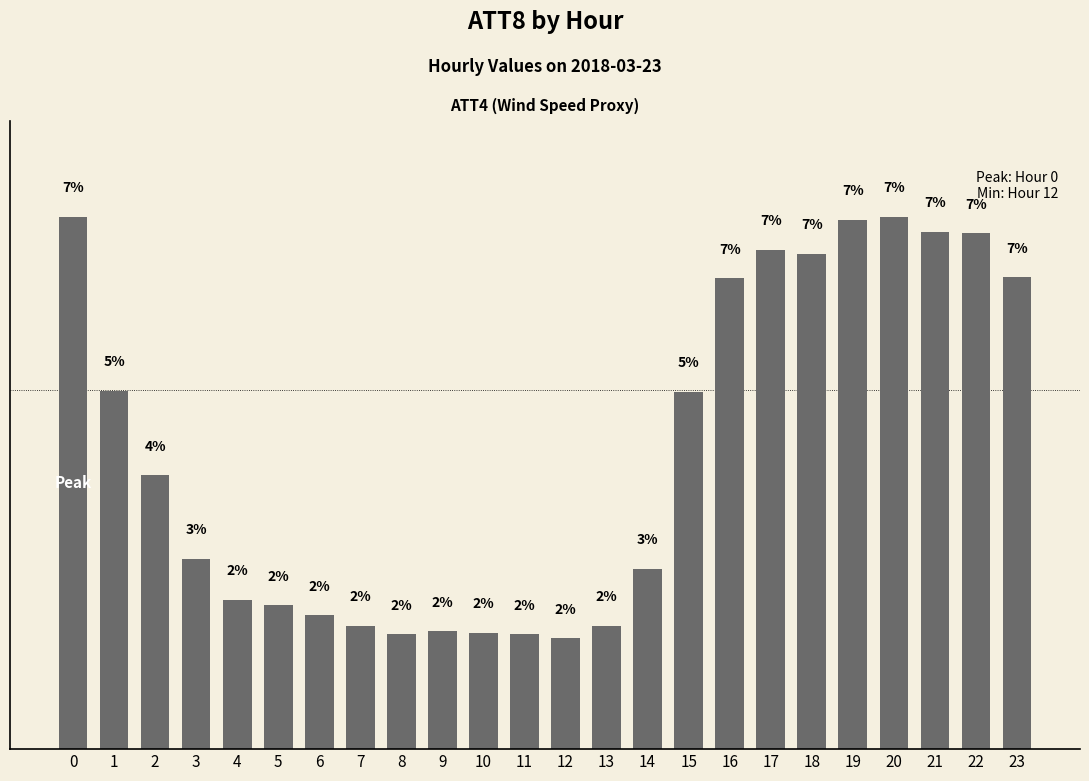

What is the value of the 7th bar from the left?

1.9